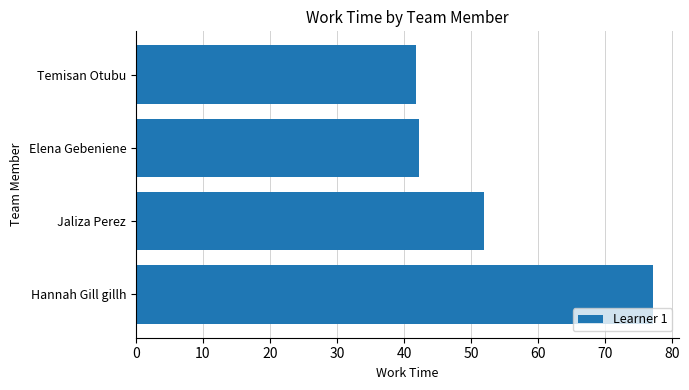

What is the sum of the values at Jaliza Perez and Elena Gebeniene?

94.2